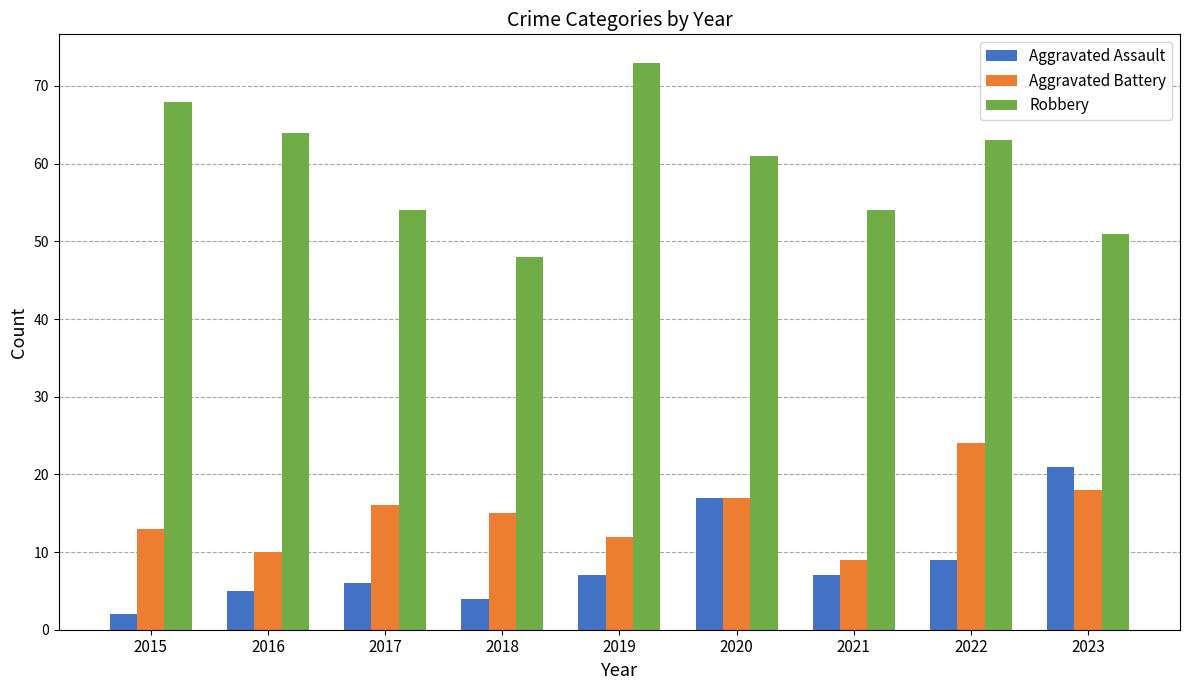

Read the Aggravated Battery value at 2023, to the nearest 10.

20